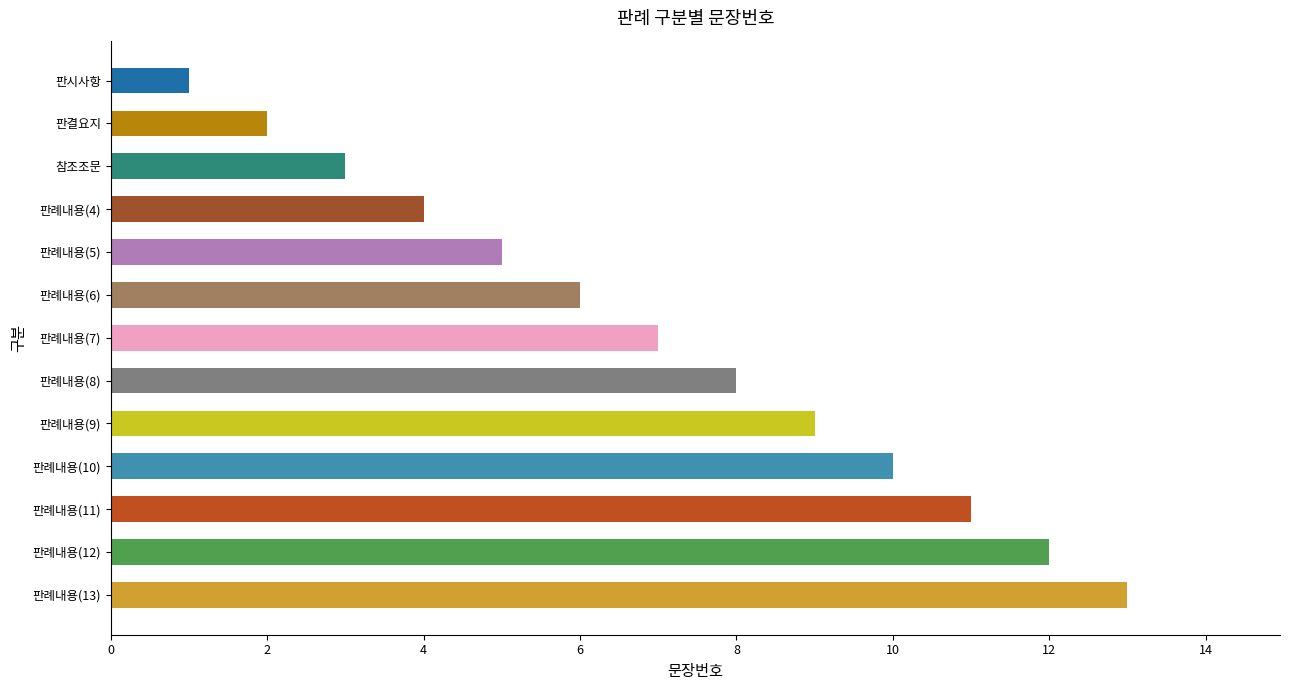

What is the label of the 1st bar from the bottom?

판례내용(13)